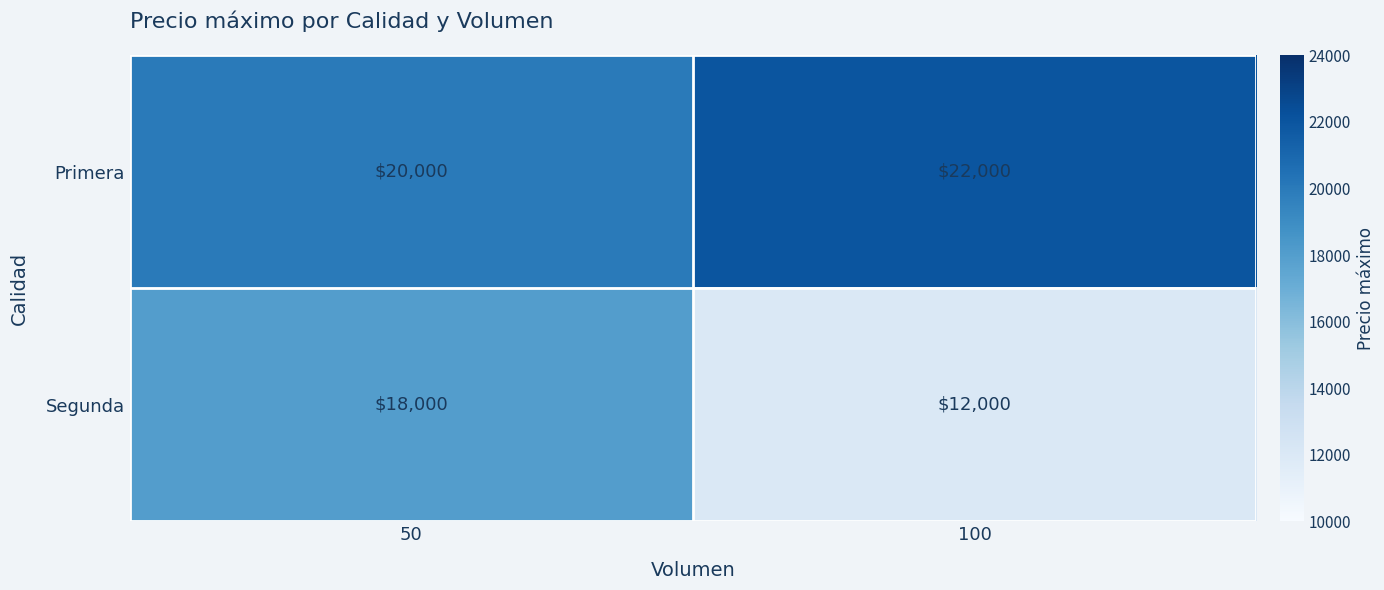

At 100, list the series in order from largest to smallest.

Primera, Segunda